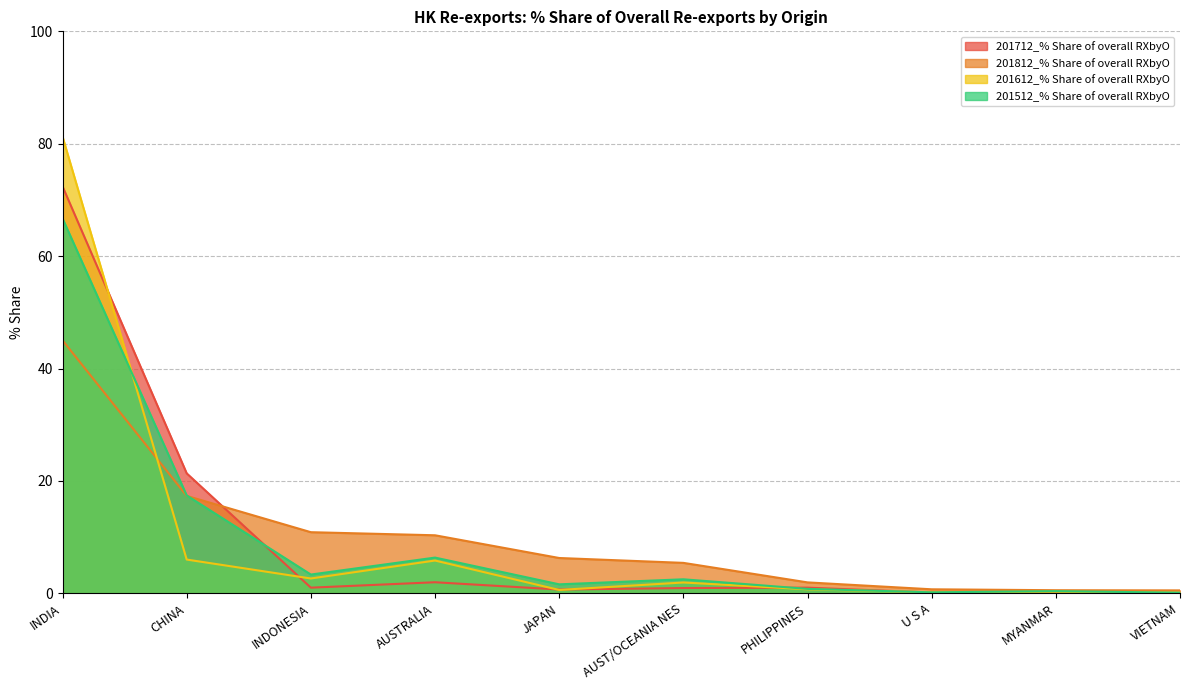

What is the value of the 201512_% Share of overall RXbyO point at the 4th from the left?

6.4